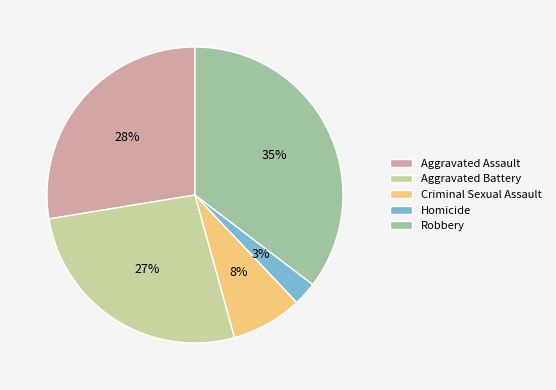

Count the number of slices in the pie.

5